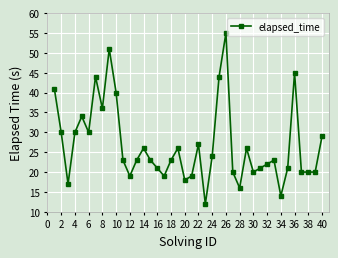

Count the number of data series in this chart.

1